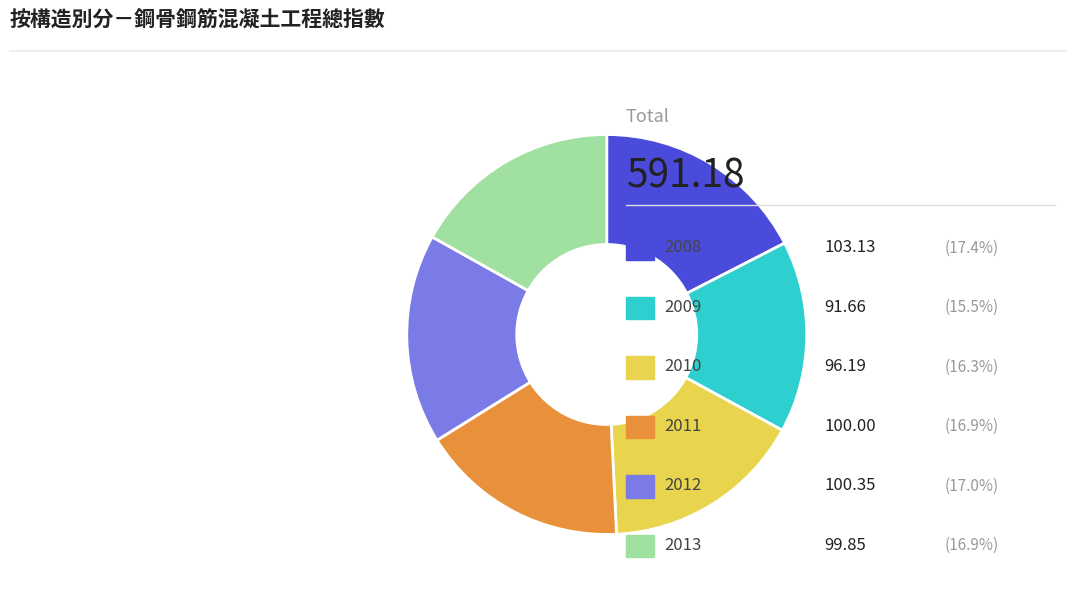

Does any single category account for the majority?

No